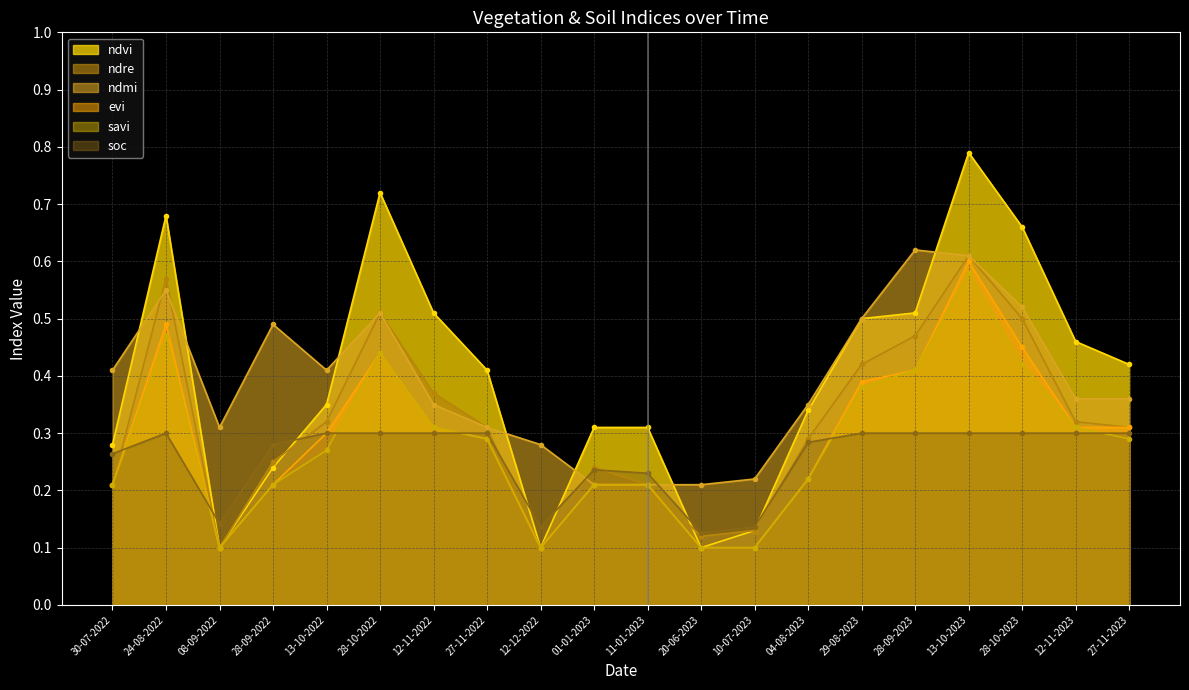

List the labels in order of ndvi value, smallest first.

08-09-2022, 12-12-2022, 20-06-2023, 10-07-2023, 28-09-2022, 30-07-2022, 01-01-2023, 11-01-2023, 04-08-2023, 13-10-2022, 27-11-2022, 27-11-2023, 12-11-2023, 29-08-2023, 12-11-2022, 28-09-2023, 28-10-2023, 24-08-2022, 28-10-2022, 13-10-2023